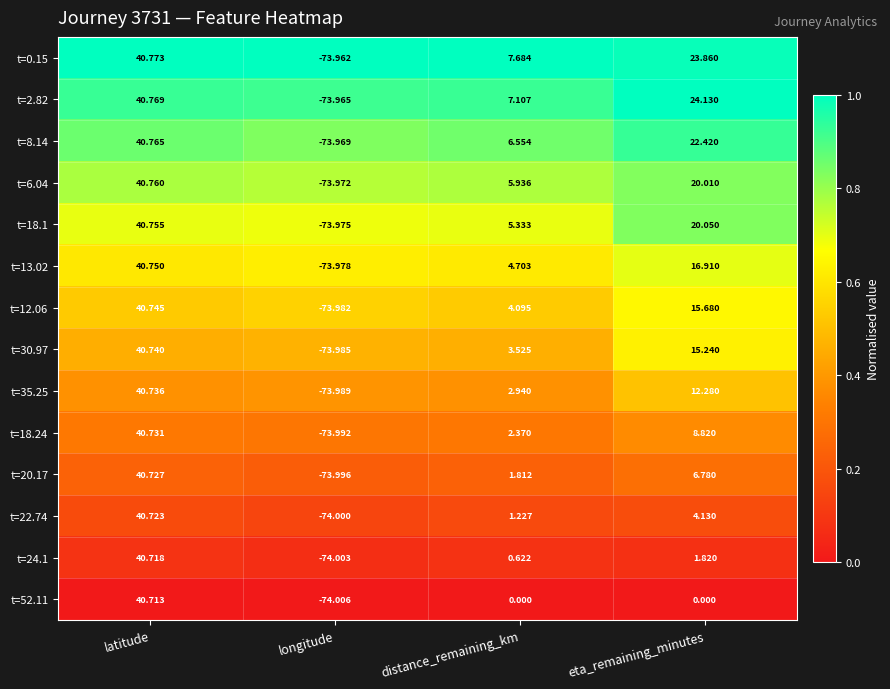

Which series has the largest total across all categories?

t=0.15